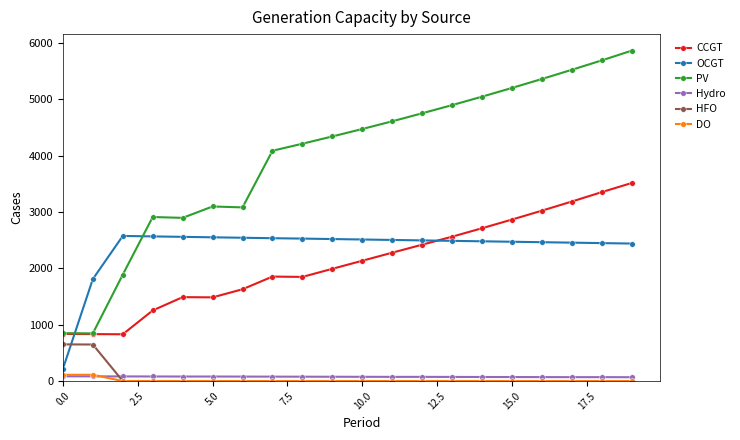

What is the difference between the second highest and second lowest values in the OCGT series?

757